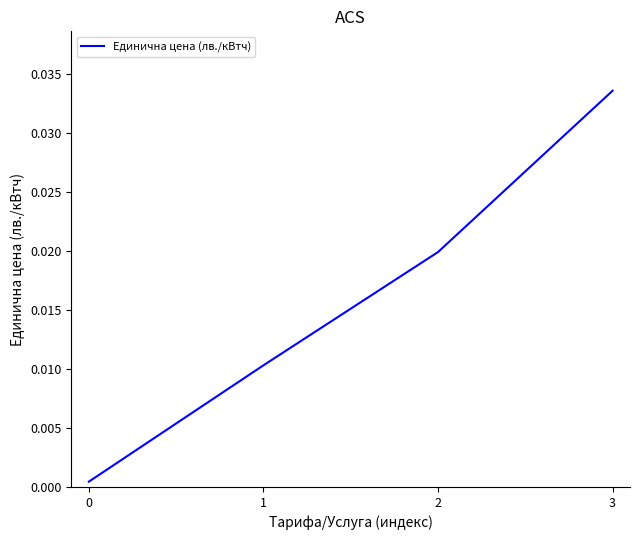

How many lines are shown in the chart?

1